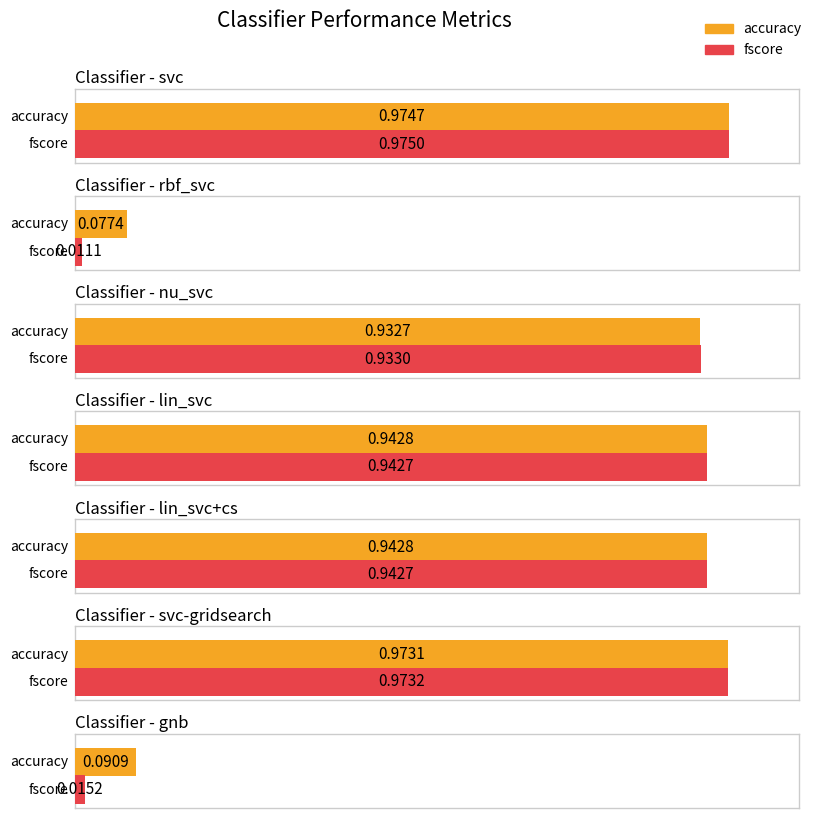

Is it true that precision equals 1.7 at svc?

False